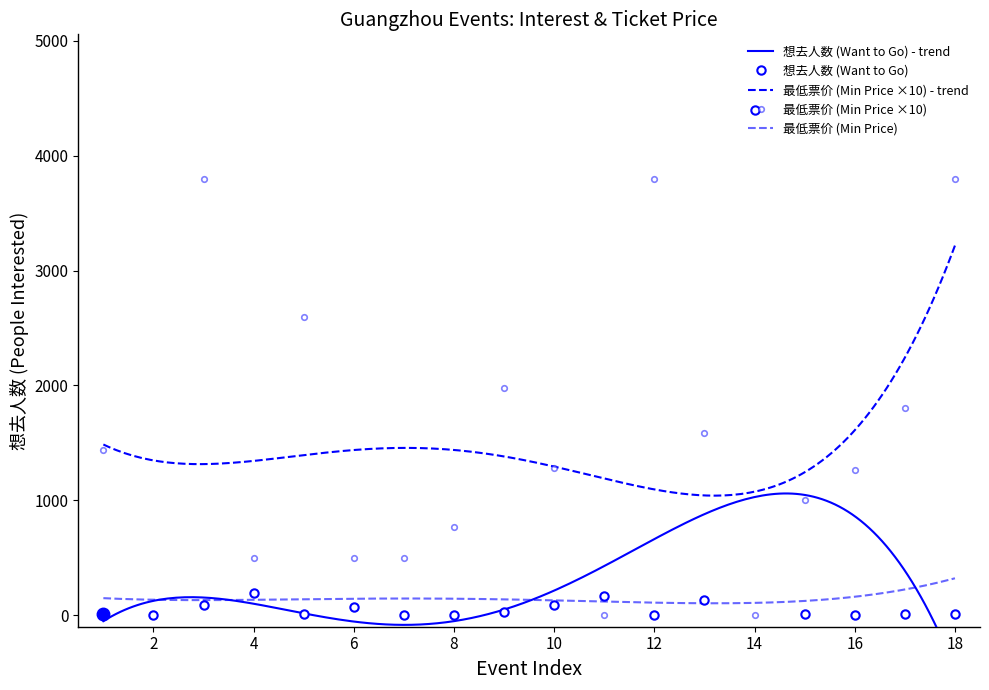

How many data points in 最低票价 (Min Price ×10) are less than 1280?

9